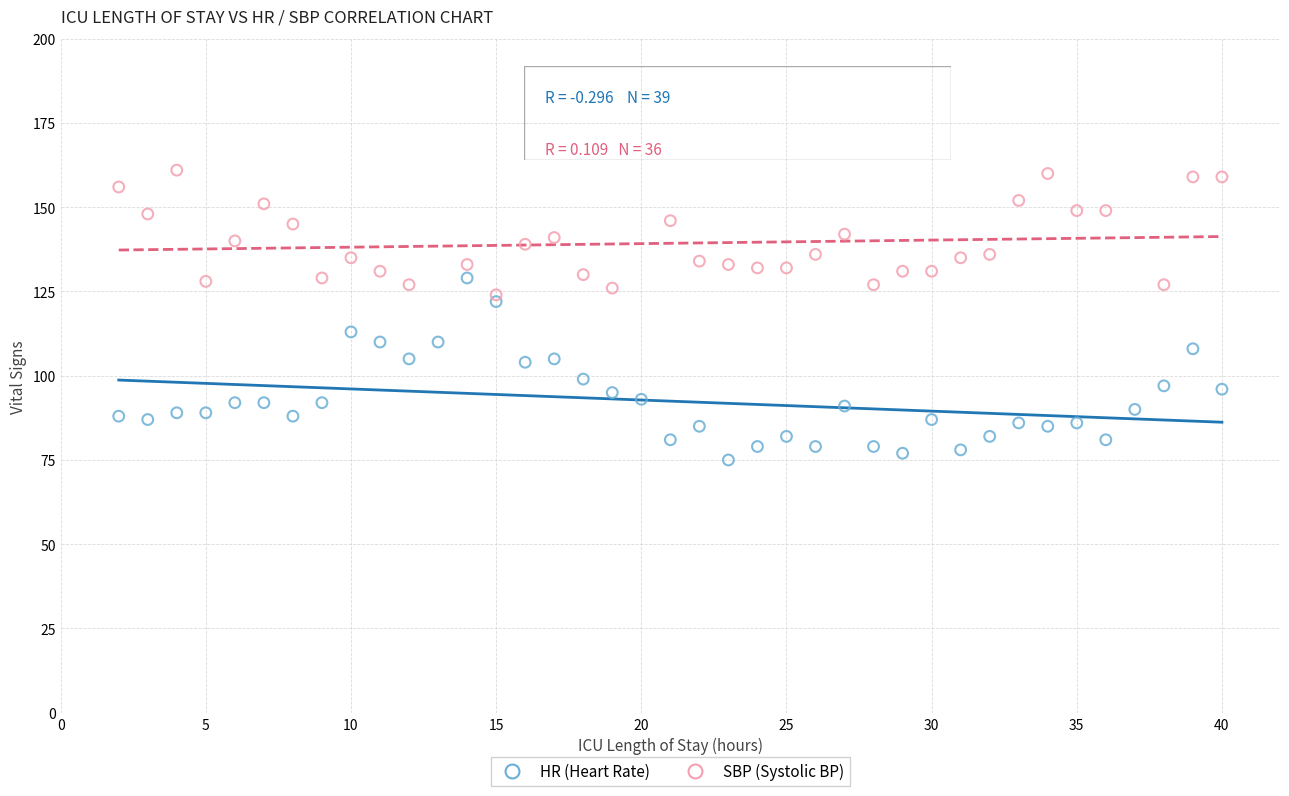

Which series reaches the minimum Y coordinate?

HR (Heart Rate)